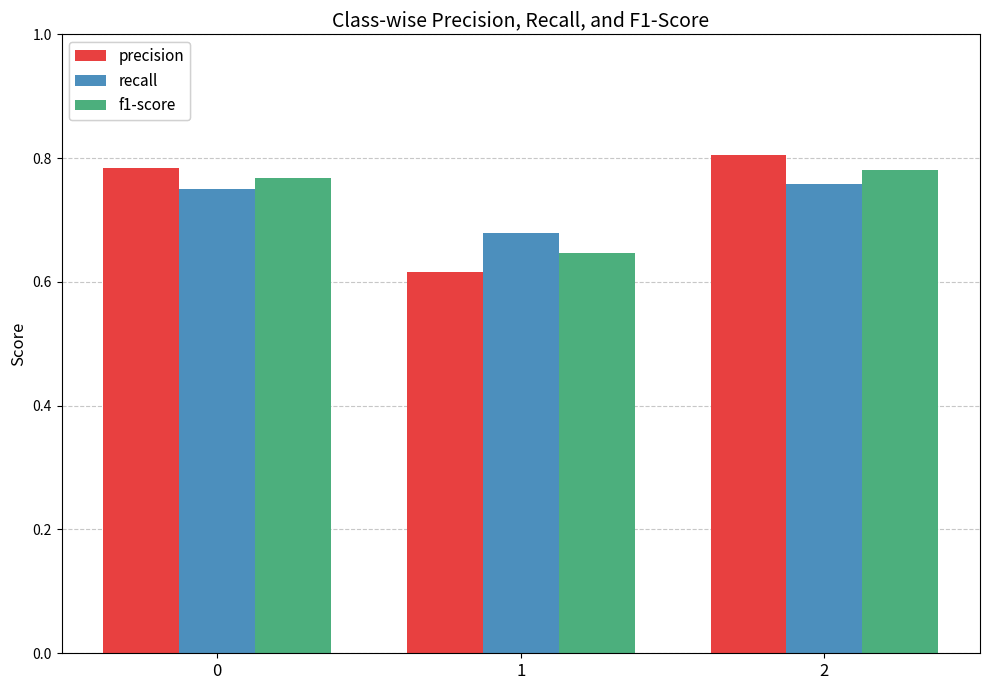

What is the spread (max minus min) of values at 1?

0.1